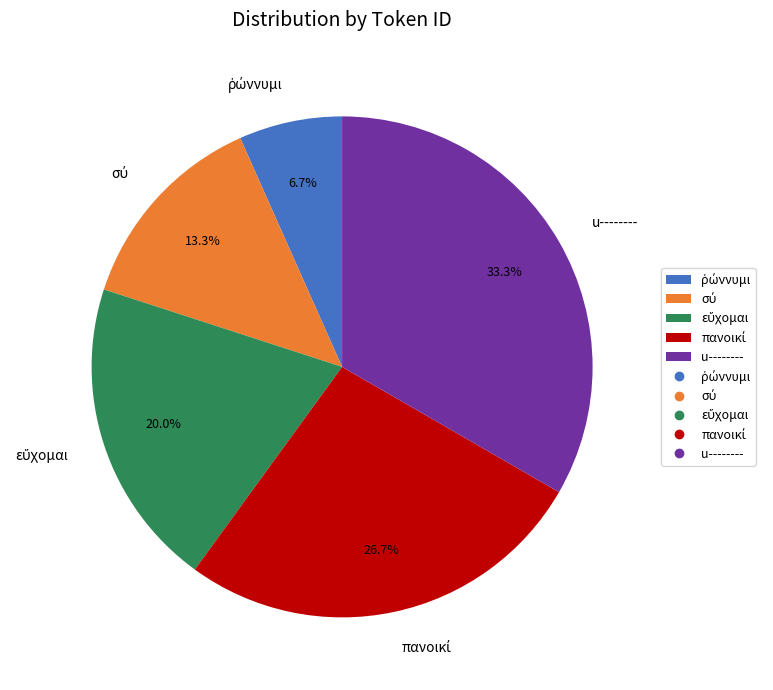

Is u-------- the majority of the pie?

No